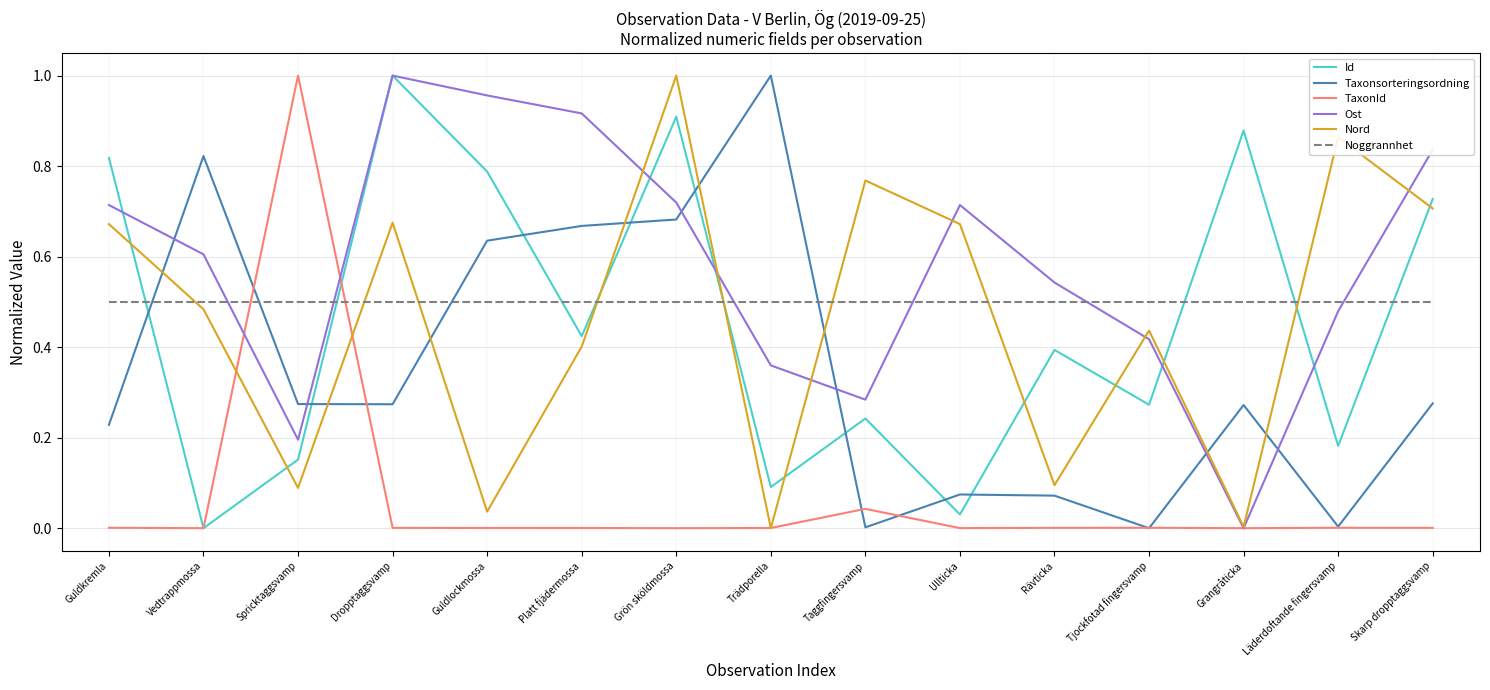

At which category is the sum across all series the highest?

Grön sköldmossa